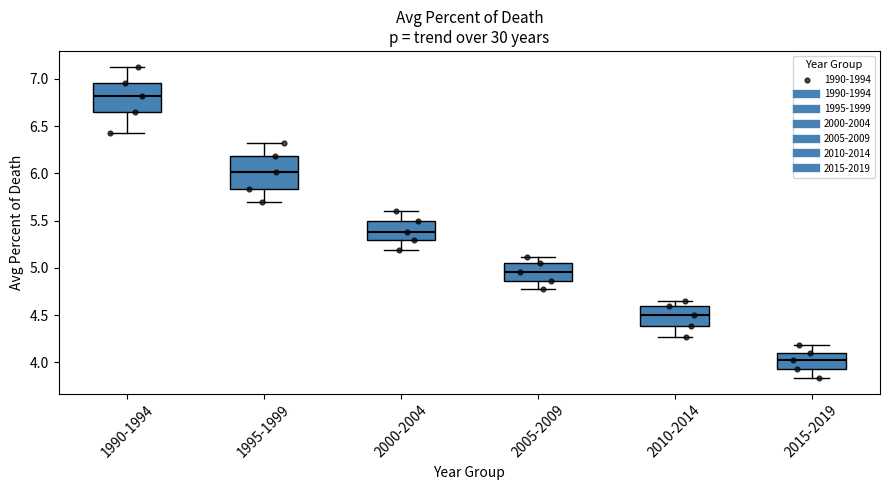

Reading left to right, read every box against the y-axis: the position of its median line, the range the box covers, and the ends of its whiskers. The values are not printed on the chart, so give them approximately, as read against the axis.

1990-1994: median 6.80, box 6.65 to 6.95, whiskers 6.45 to 7.15
1995-1999: median 6.00, box 5.85 to 6.20, whiskers 5.70 to 6.30
2000-2004: median 5.40, box 5.30 to 5.50, whiskers 5.20 to 5.60
2005-2009: median 4.95, box 4.85 to 5.05, whiskers 4.80 to 5.10
2010-2014: median 4.50, box 4.40 to 4.60, whiskers 4.25 to 4.65
2015-2019: median 4.05, box 3.95 to 4.10, whiskers 3.85 to 4.20